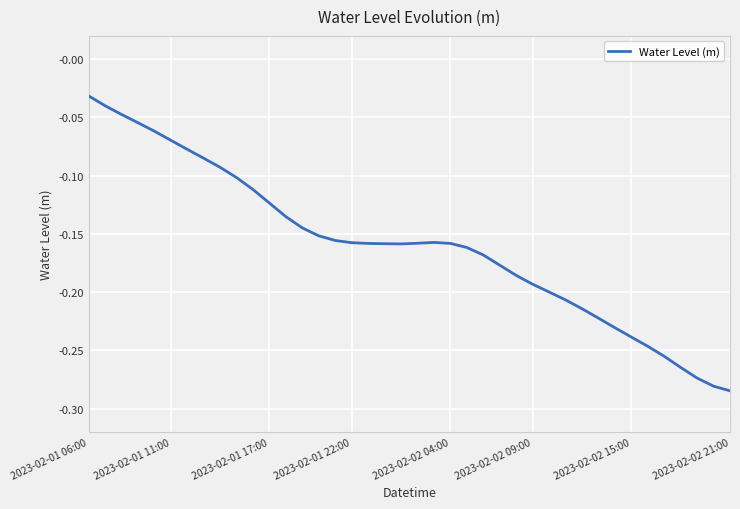

What is the difference between the maximum and minimum values?

0.3